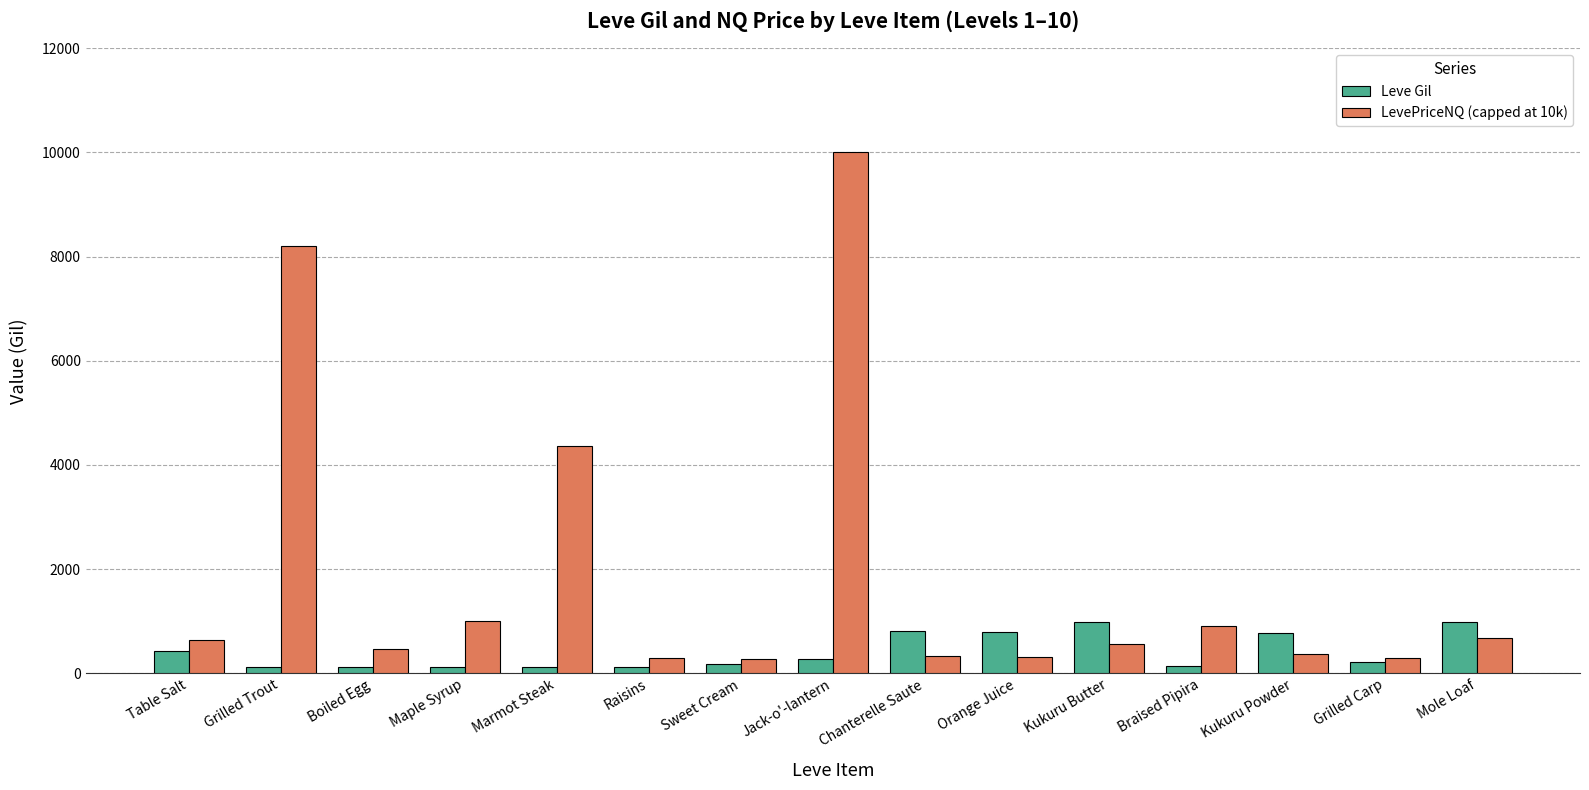

What is the lowest value of the LevePriceNQ (capped at 10k) series?

267.4